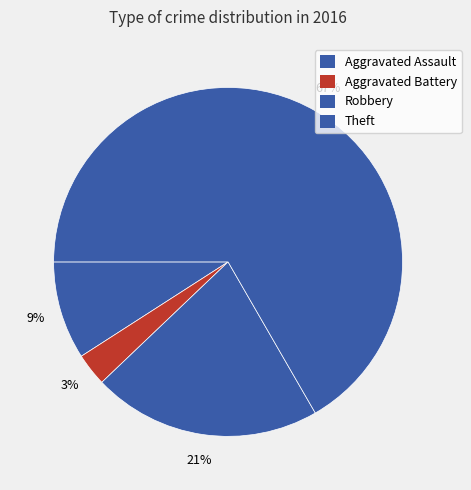

How many slices are in this pie chart?

4